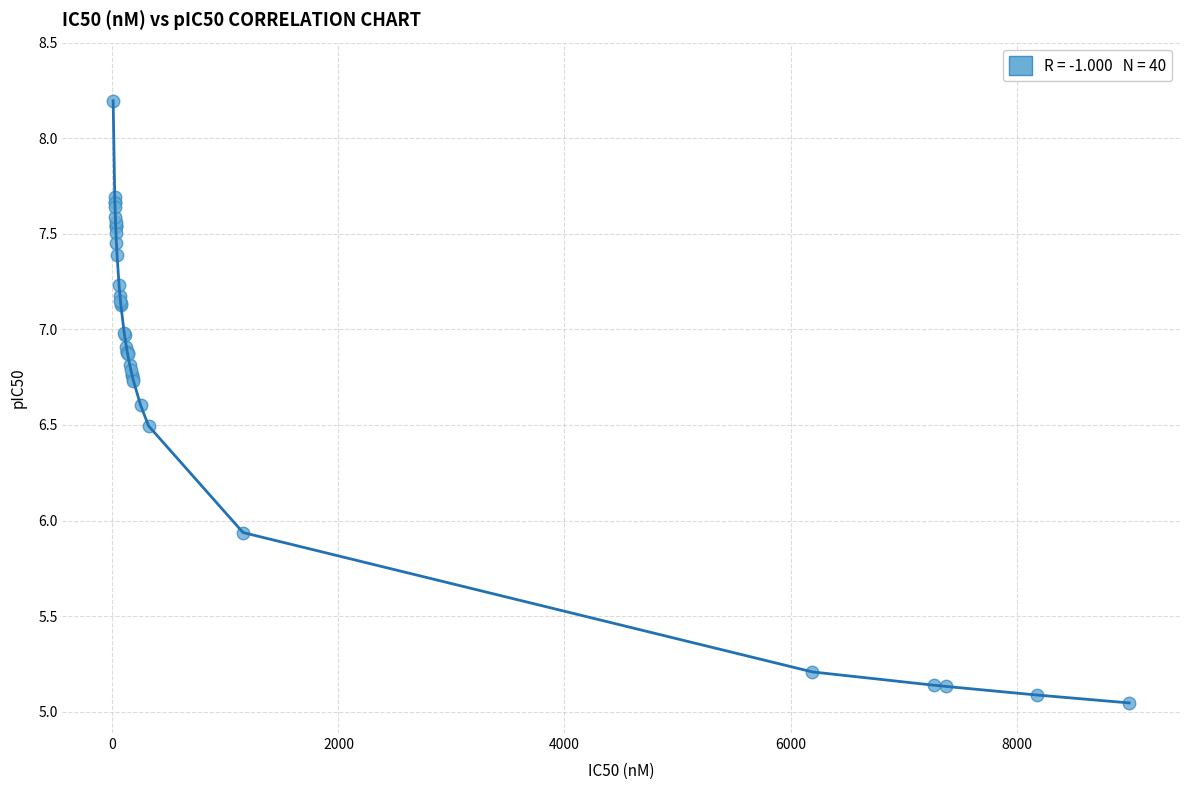

What is the difference between the maximum and minimum values?

3.1